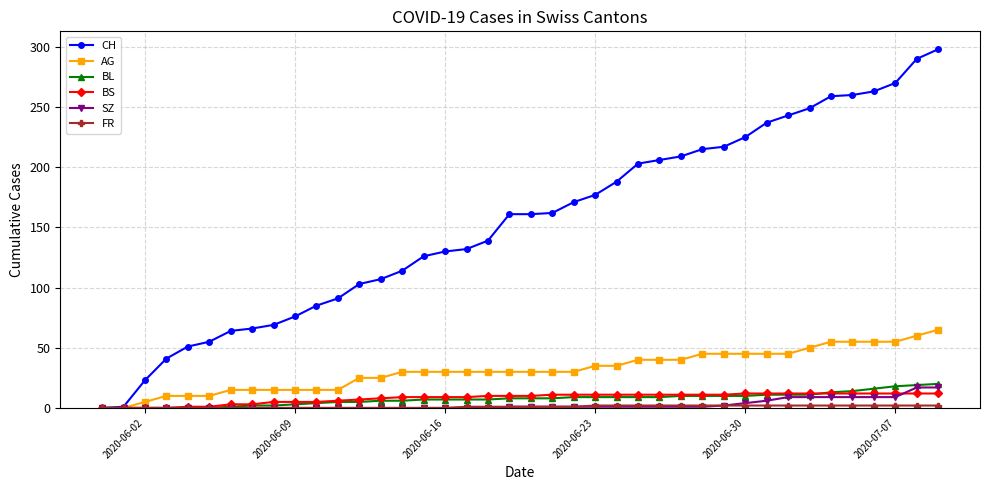

Which series has the largest total across all categories?

CH